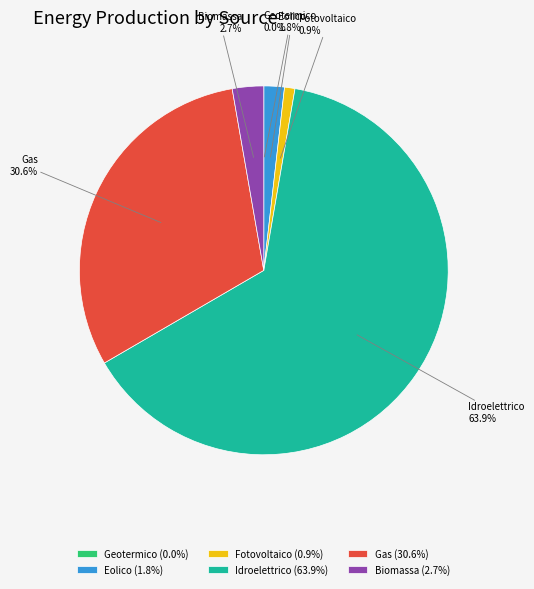

Does Idroelettrico account for over 50% of the chart?

Yes